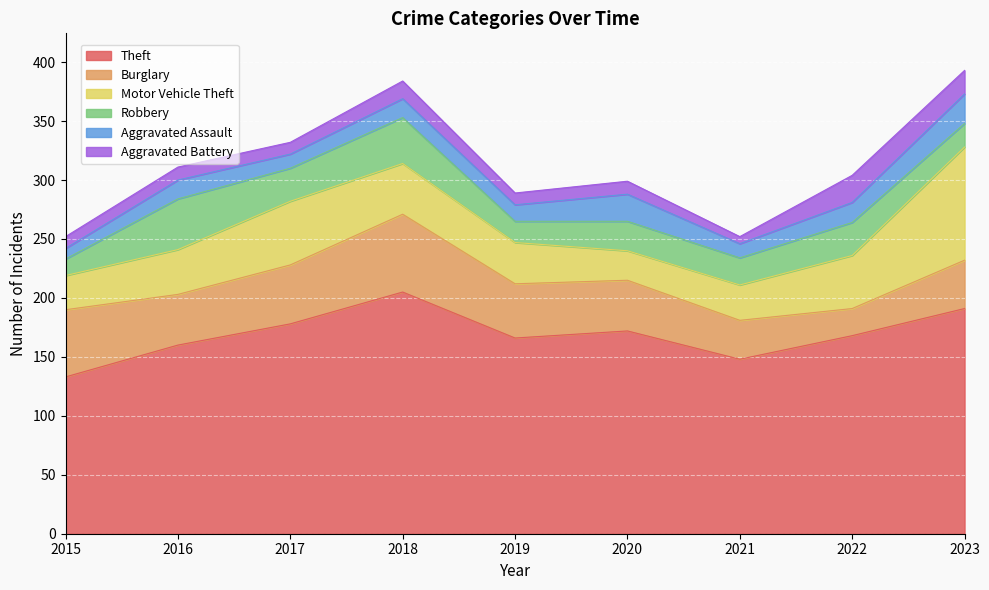

What is the difference between the Burglary values at 2019 and 2020?

3